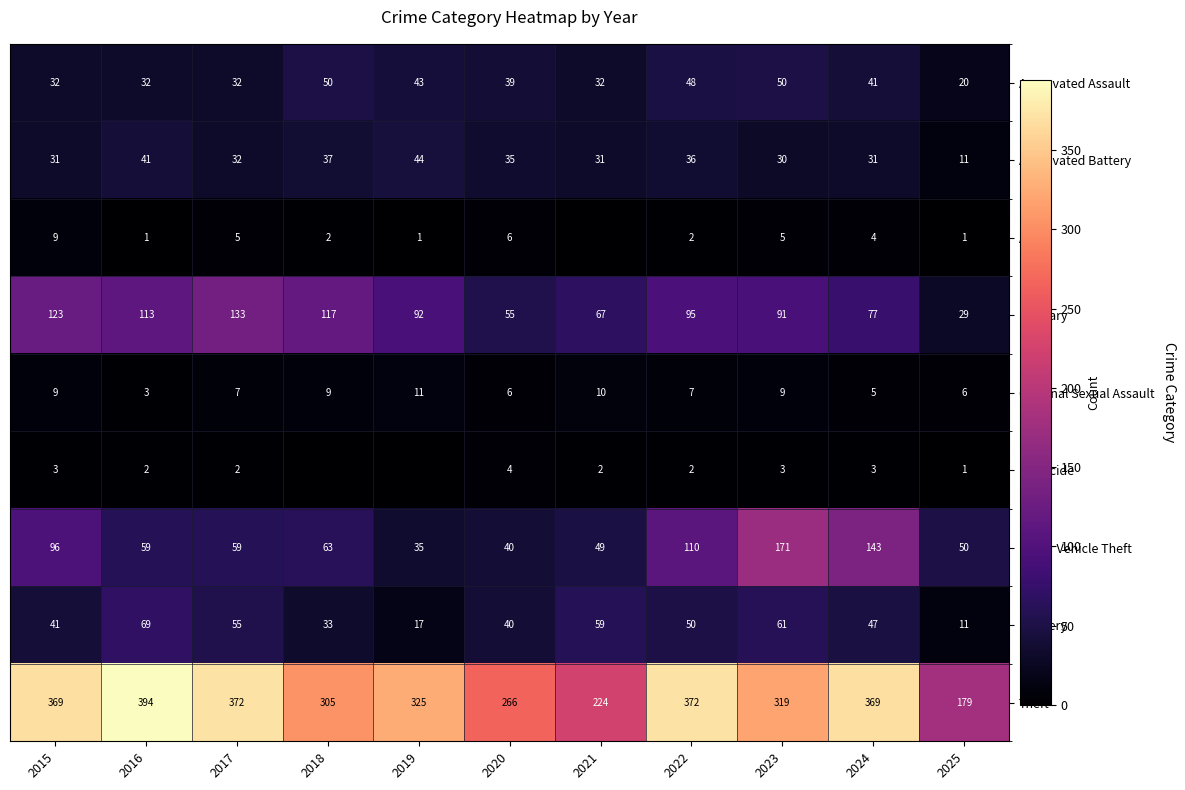

What is the difference between the maximum and second lowest values in the Burglary series?

78